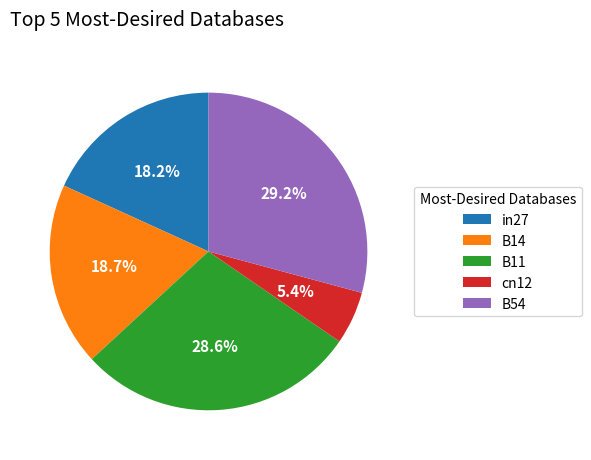

Which category has the smallest portion of the pie?

cn12